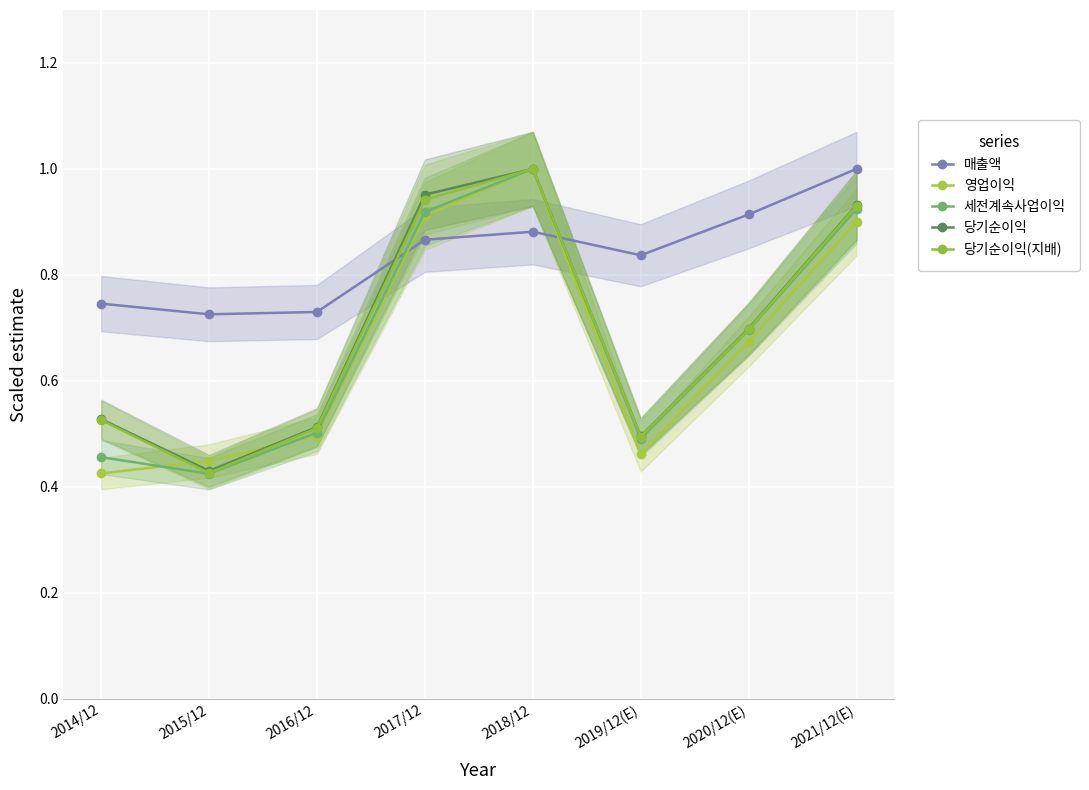

The value of 당기순이익 at 2020/12(E) is 0.7. True or false?

True